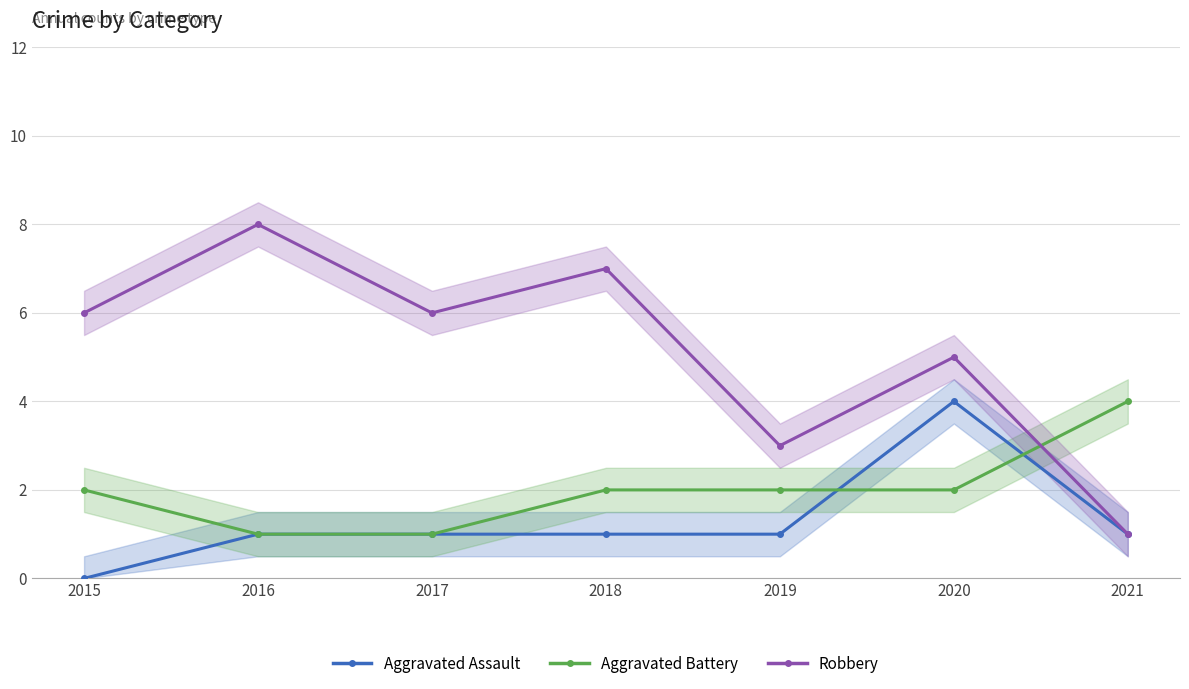

True or false: Aggravated Assault has more than 1 interior local peaks.

False